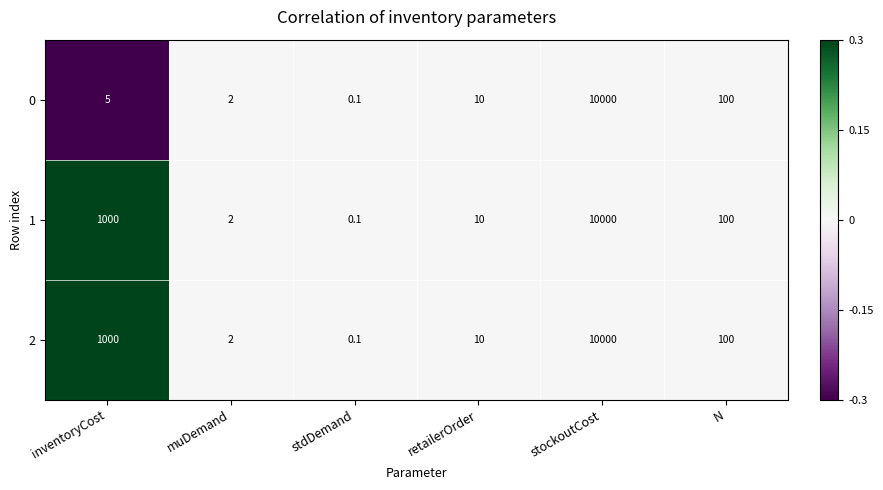

Count the number of data series in this chart.

3